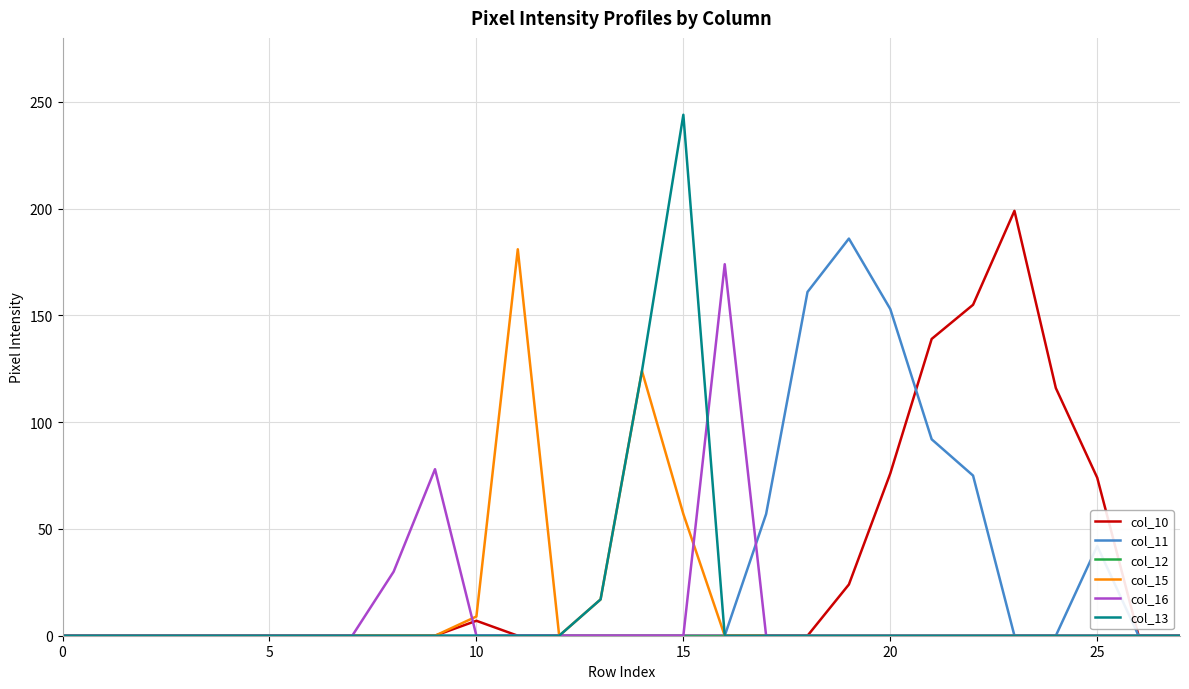

What is the highest value of the col_11 series?

186